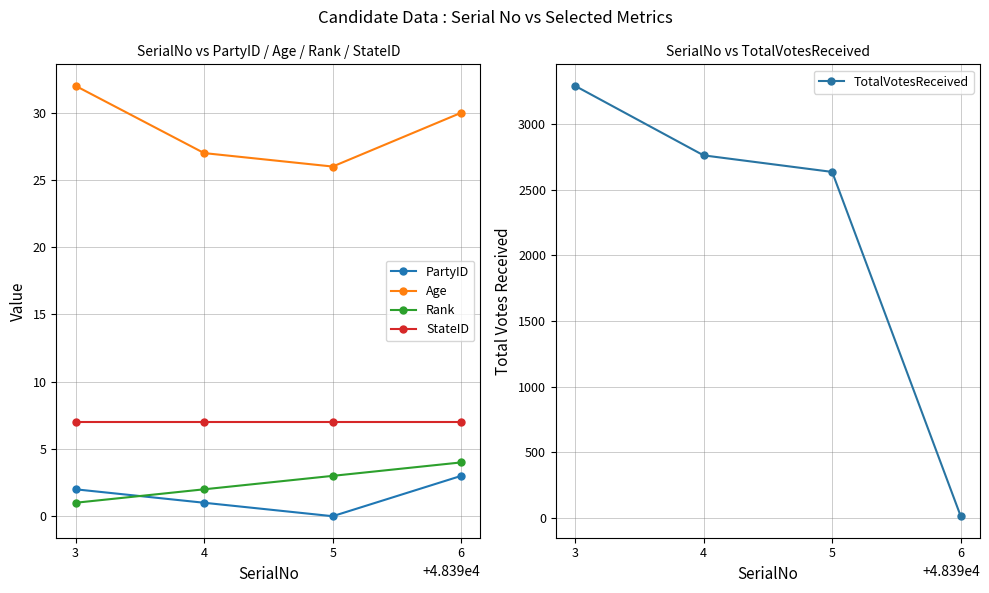

Reading left to right, what are all the values shown in this chart?

PartyID: 3=2	4=1	5=0	6=3
Age: 3=32	4=27	5=26	6=30
Rank: 3=1	4=2	5=3	6=4
StateID: 3=7	4=7	5=7	6=7
TotalVotesReceived: 3=3290	4=2761	5=2635	6=15